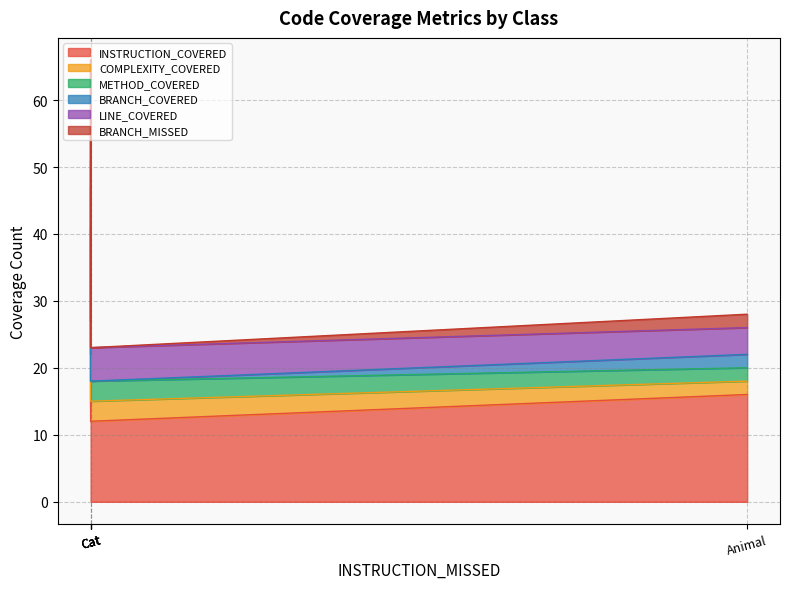

What are all the series names shown in the legend?

INSTRUCTION_COVERED, COMPLEXITY_COVERED, METHOD_COVERED, BRANCH_COVERED, LINE_COVERED, BRANCH_MISSED